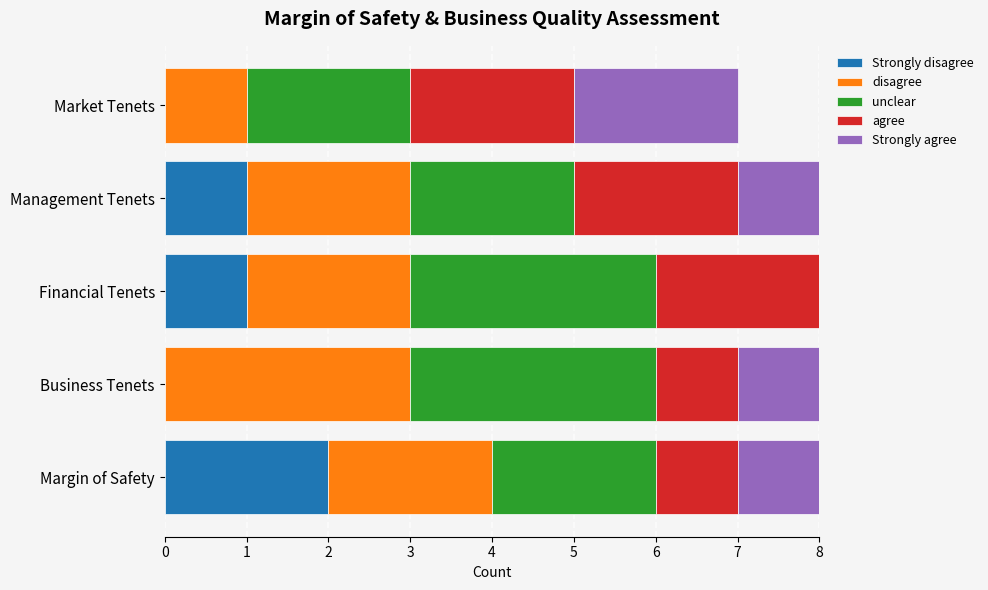

What is the total value across all series at Management Tenets?

8